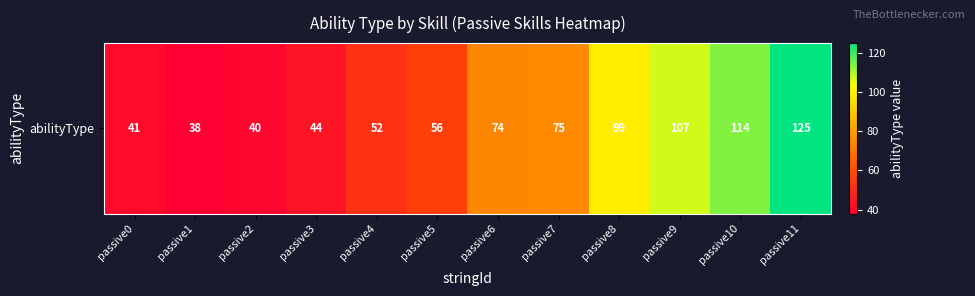

What is the difference between the values at passive10 and passive1?

76